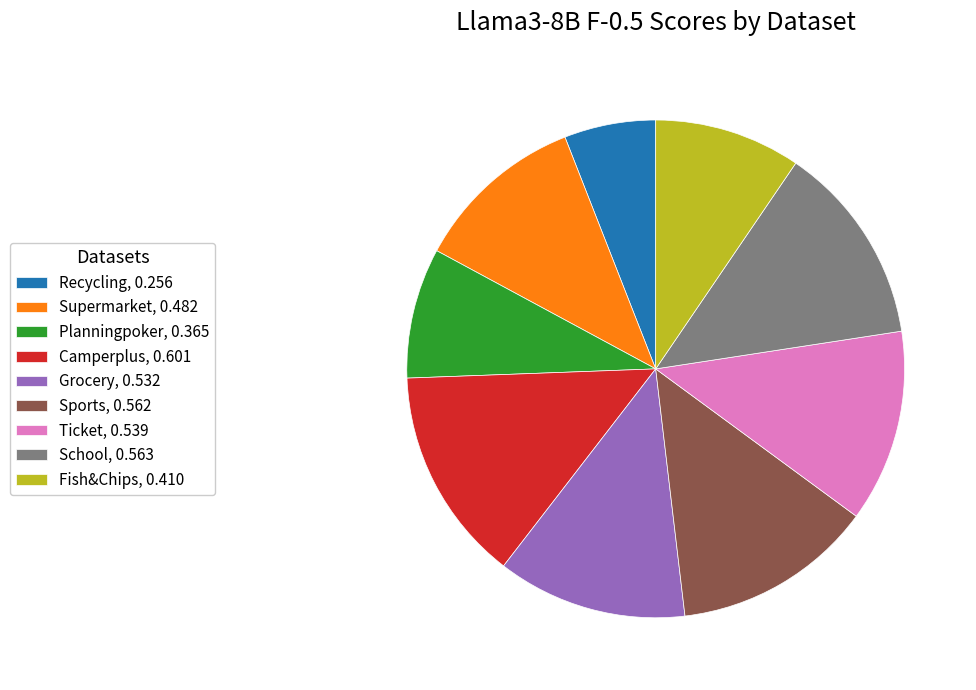

Is it true that Planningpoker is 8% of the pie?

True